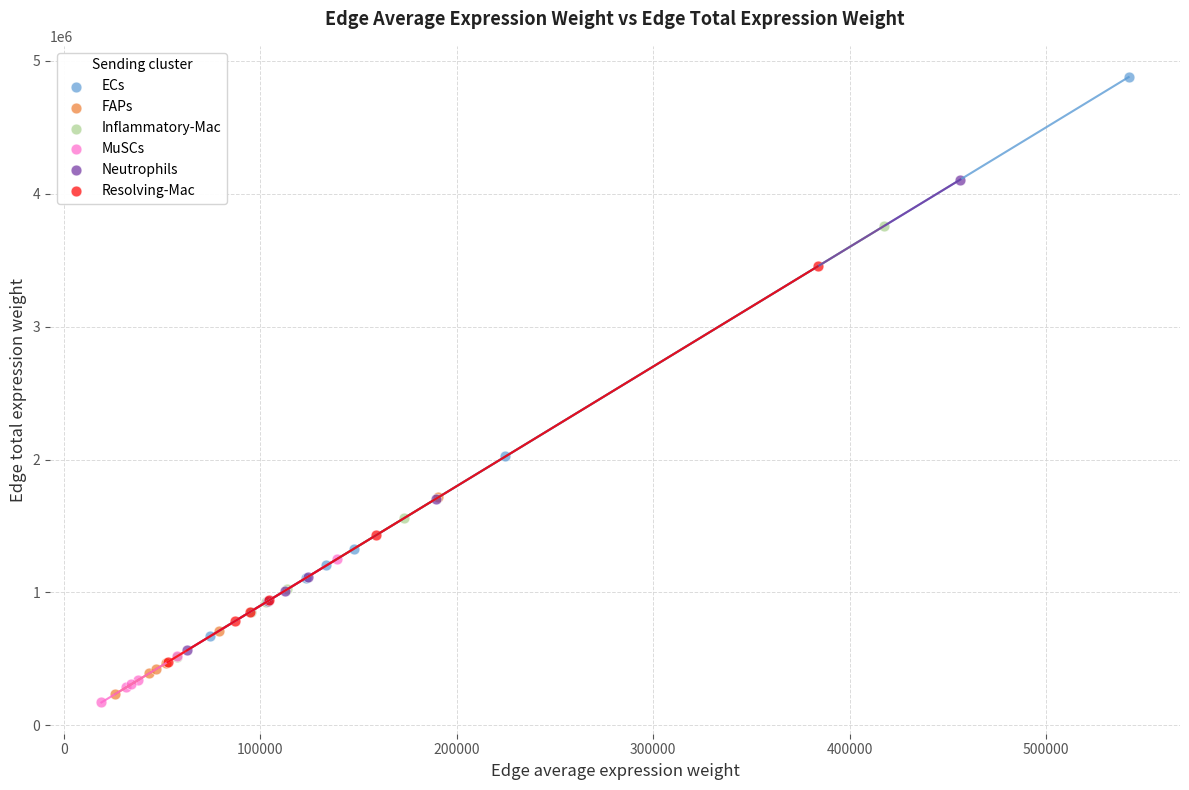

Which series reaches the maximum Y coordinate?

ECs